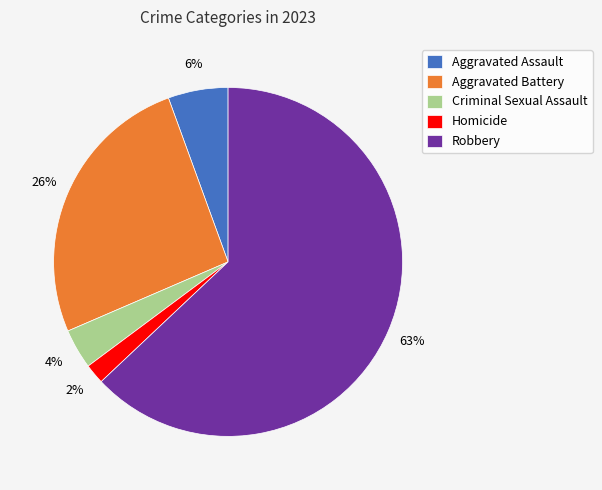

Is it true that Homicide is 14% of the pie?

False